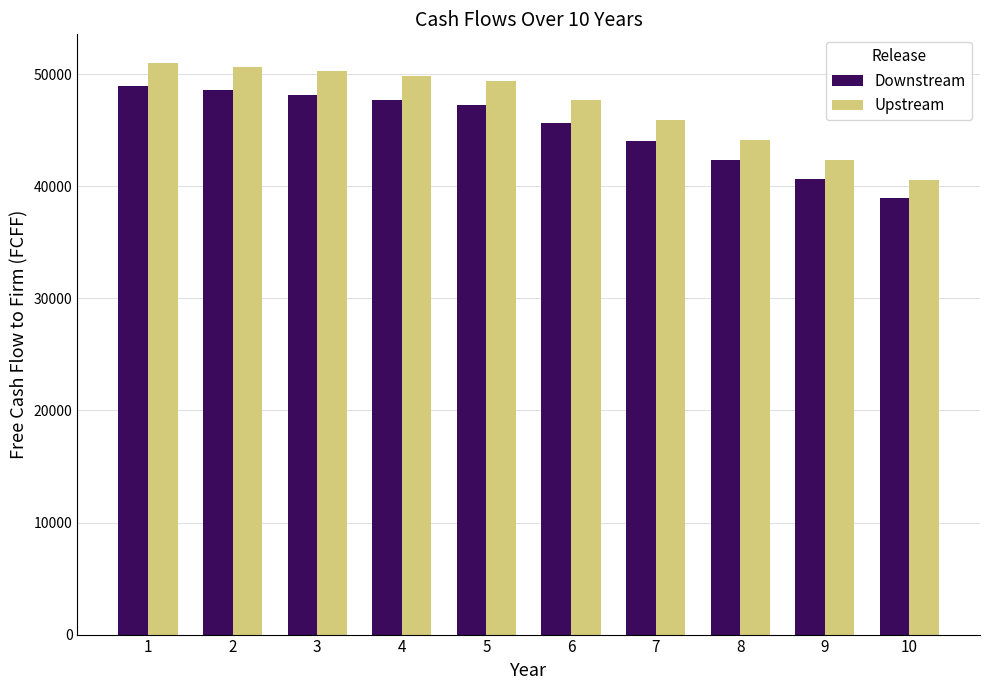

How many data points does each series have?

10